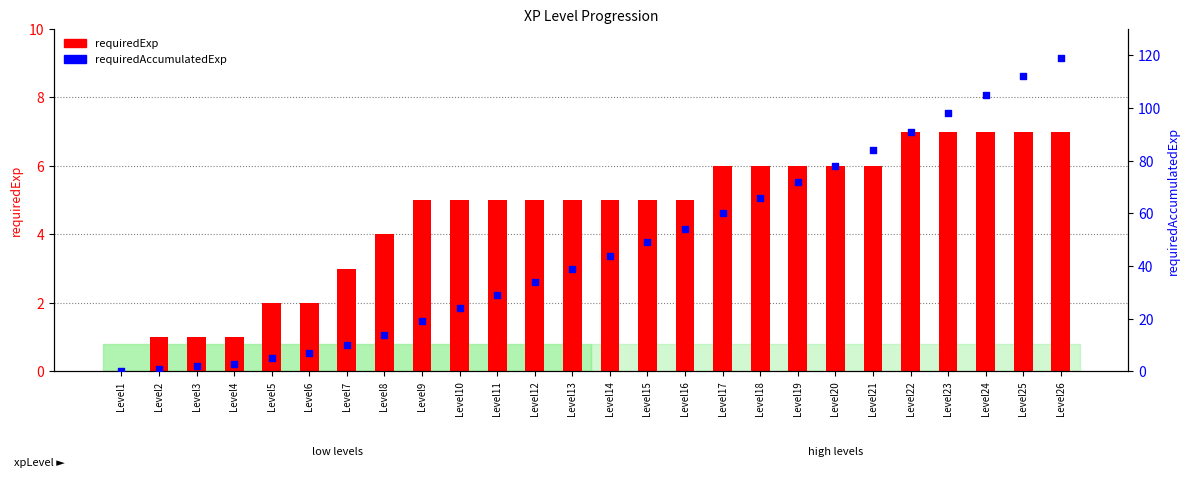

At how many categories does at least one series exceed 34?

14